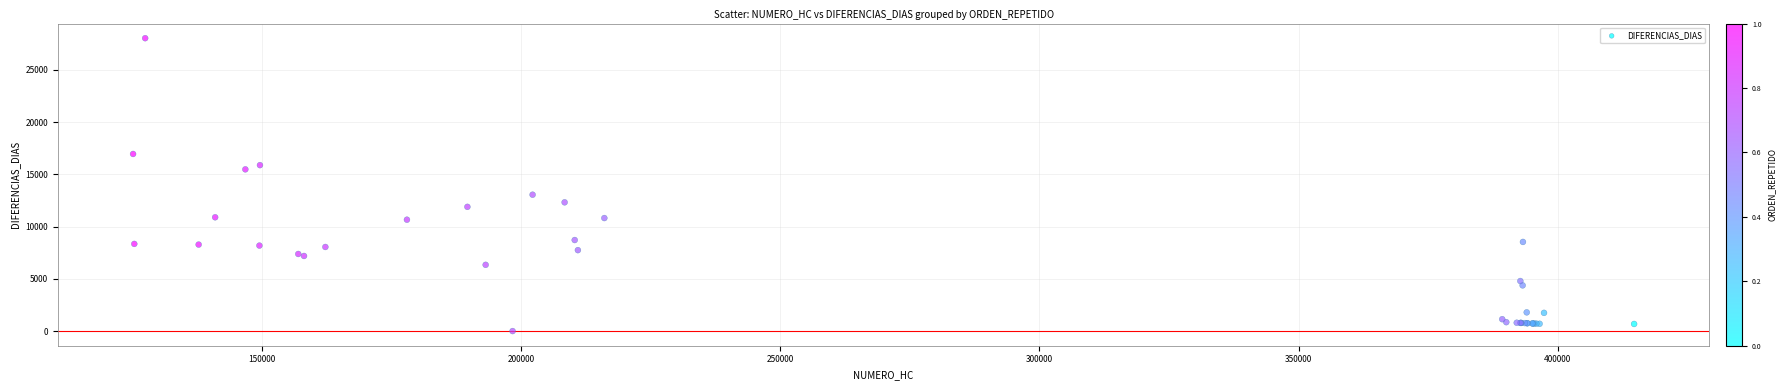

What Y value in the scatter plot is closest to 14010?

13048